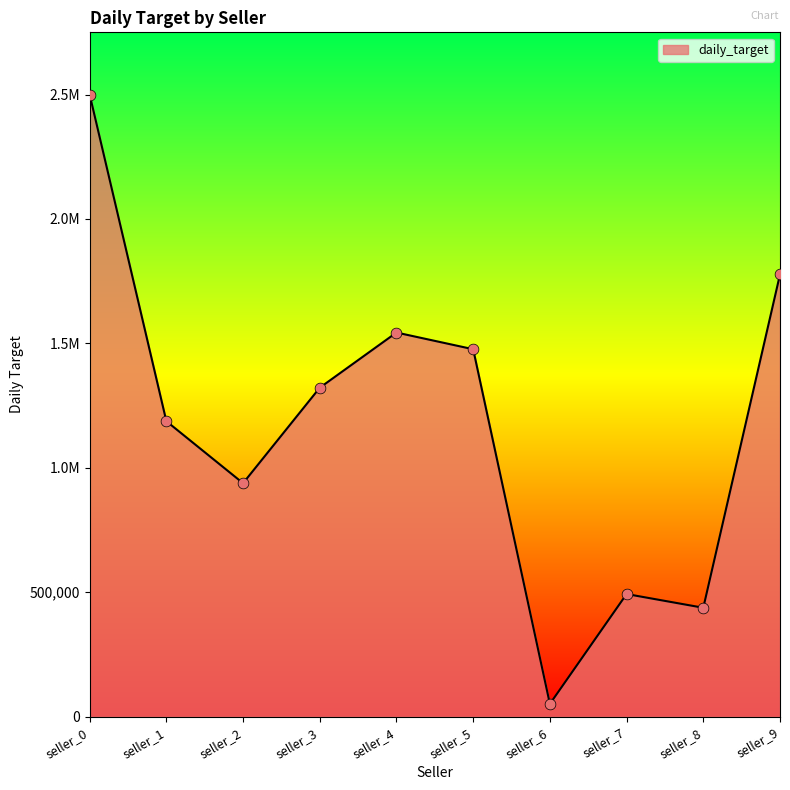

What is the ratio of the value at seller_9 to the value at seller_0?

0.7